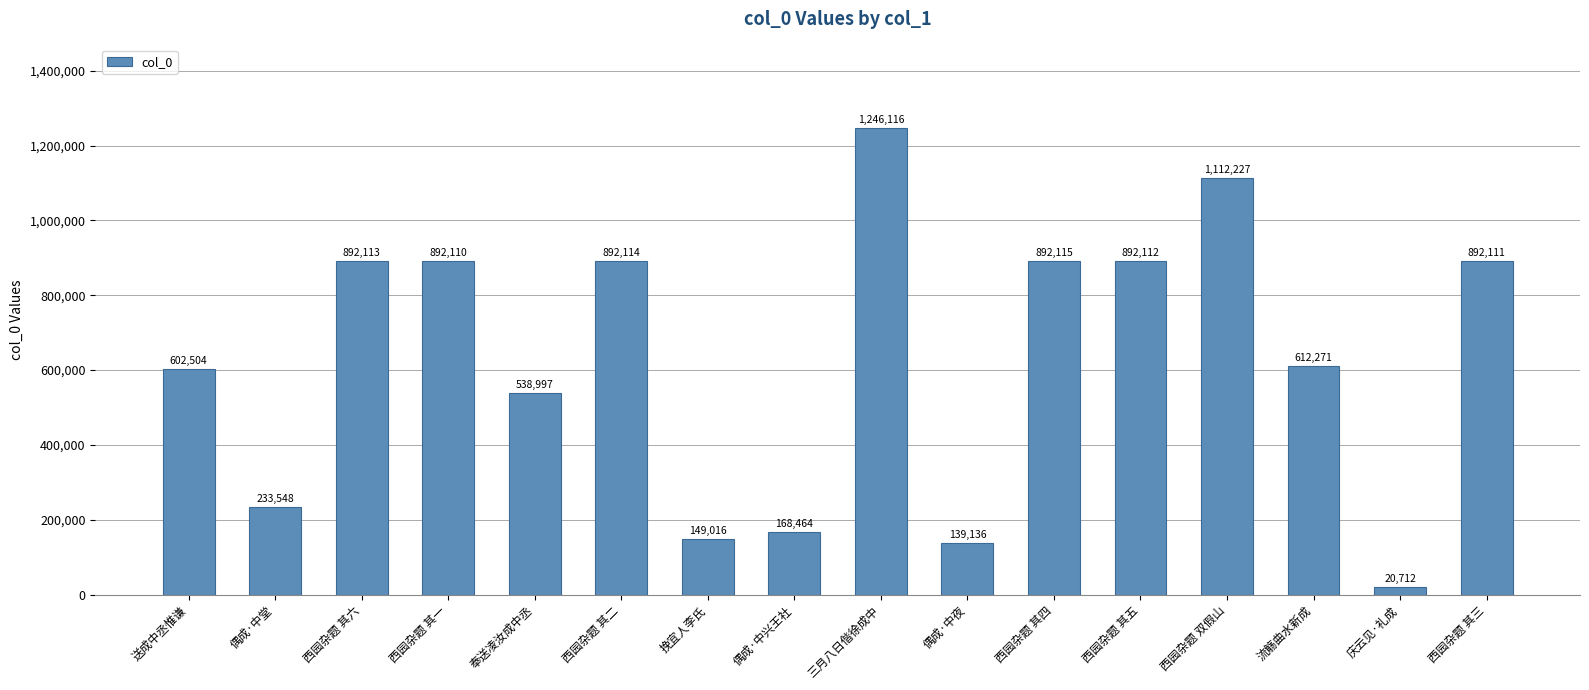

Which has a higher value, 西园杂题 其三 or 偶成·中堂?

西园杂题 其三